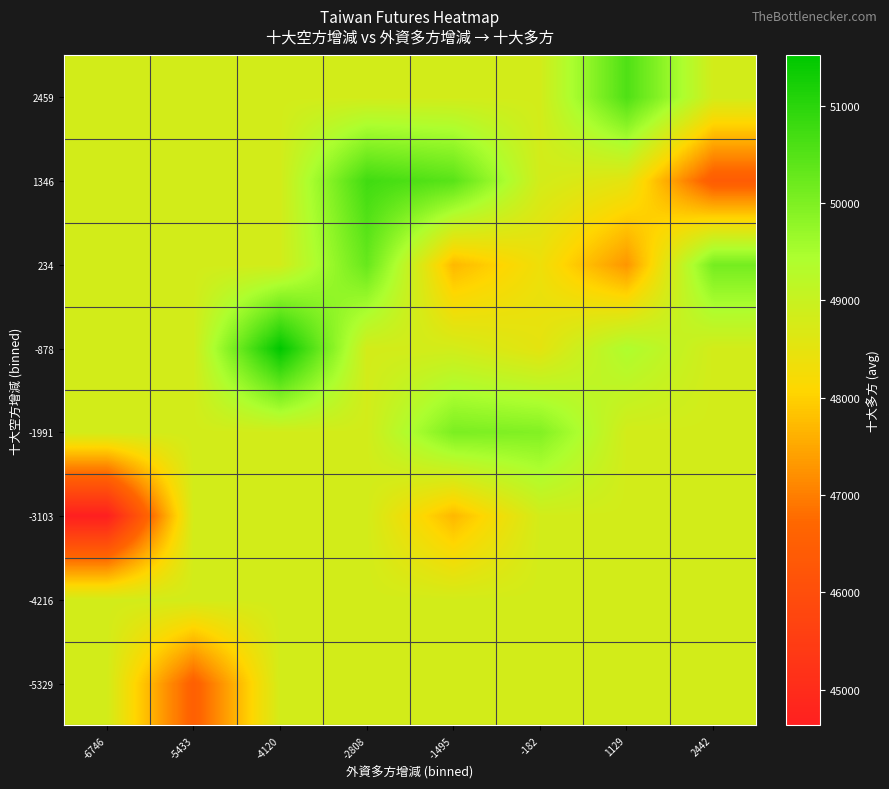

Reading right to left, transcribe all the data shown in this chart.

-5329: 2442=48814.7	1129=48814.7	-182=48814.7	-1495=48814.7	-2808=48814.7	-4120=48814.7	-5433=46524.0	-6746=48814.7
-4216: 2442=48814.7	1129=48814.7	-182=48814.7	-1495=48814.7	-2808=48814.7	-4120=48814.7	-5433=48814.7	-6746=48814.7
-3103: 2442=48814.7	1129=48814.7	-182=48814.7	-1495=47702.0	-2808=48814.7	-4120=48814.7	-5433=48814.7	-6746=44634.0
-1991: 2442=48814.7	1129=48814.7	-182=49950.0	-1495=50032.5	-2808=48814.7	-4120=48814.7	-5433=48814.7	-6746=48814.7
-878: 2442=48814.7	1129=49411.0	-182=48520.0	-1495=48814.7	-2808=48814.7	-4120=51514.0	-5433=48814.7	-6746=48814.7
234: 2442=50100.5	1129=47284.7	-182=48346.0	-1495=47703.0	-2808=50277.0	-4120=48814.7	-5433=48814.7	-6746=48814.7
1346: 2442=46419.0	1129=48512.0	-182=48814.7	-1495=50442.0	-2808=50737.0	-4120=48814.7	-5433=48814.7	-6746=48814.7
2459: 2442=48814.7	1129=50556.0	-182=48814.7	-1495=48814.7	-2808=48814.7	-4120=48814.7	-5433=48814.7	-6746=48814.7